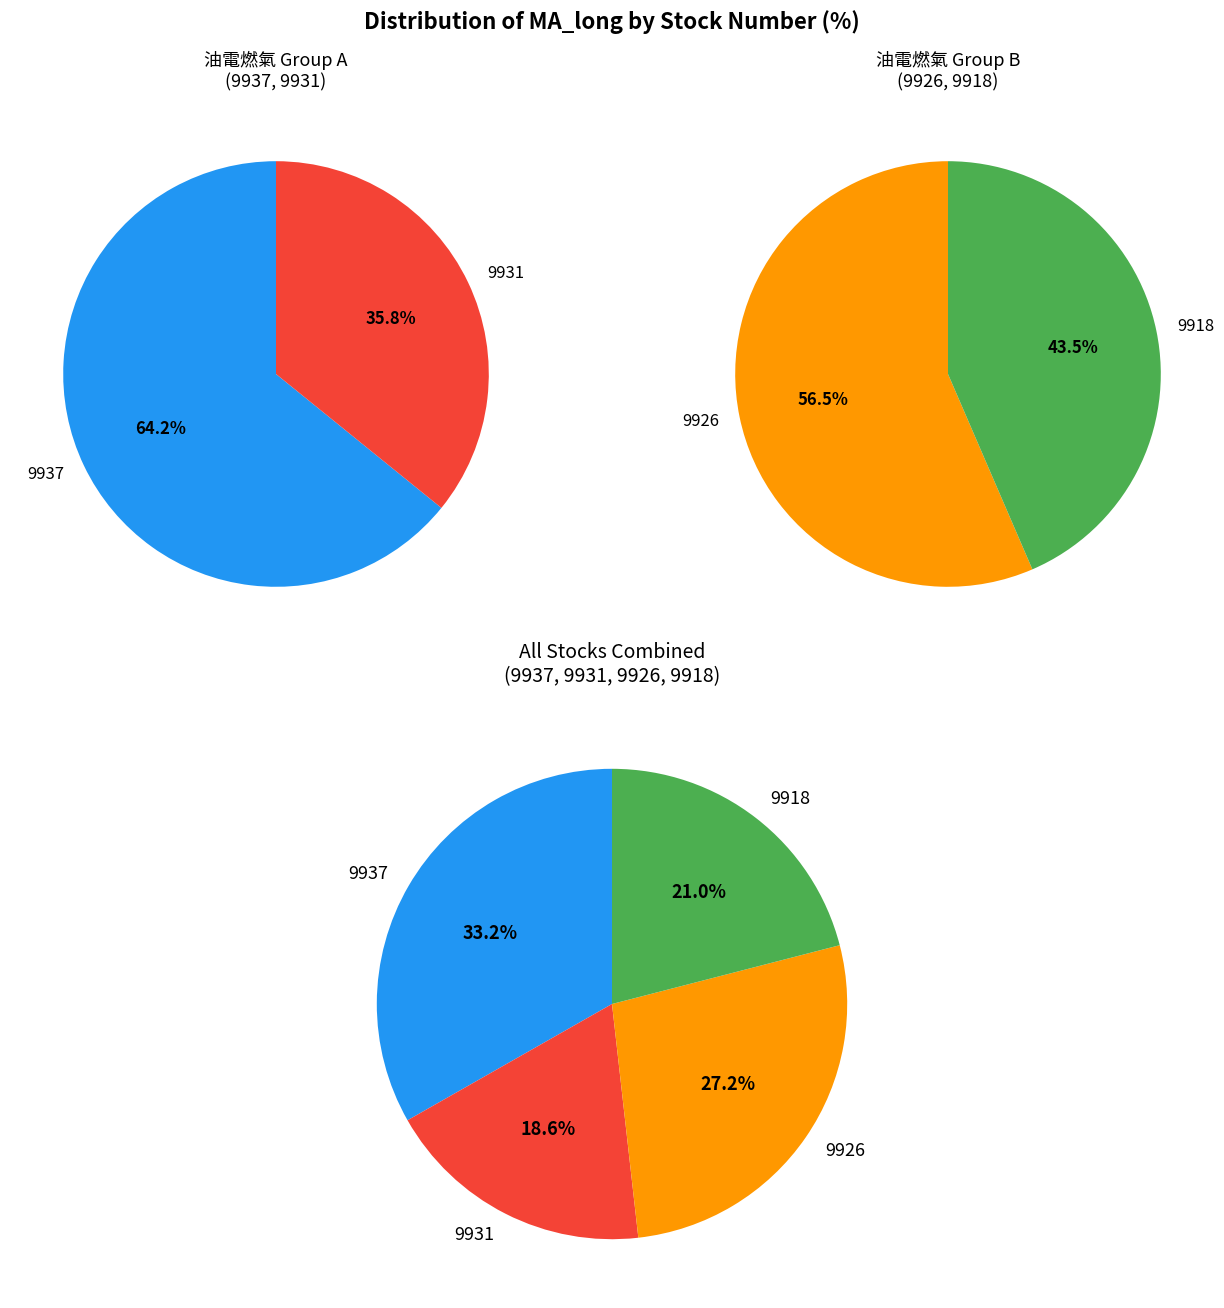

Which slice is the largest?

9937